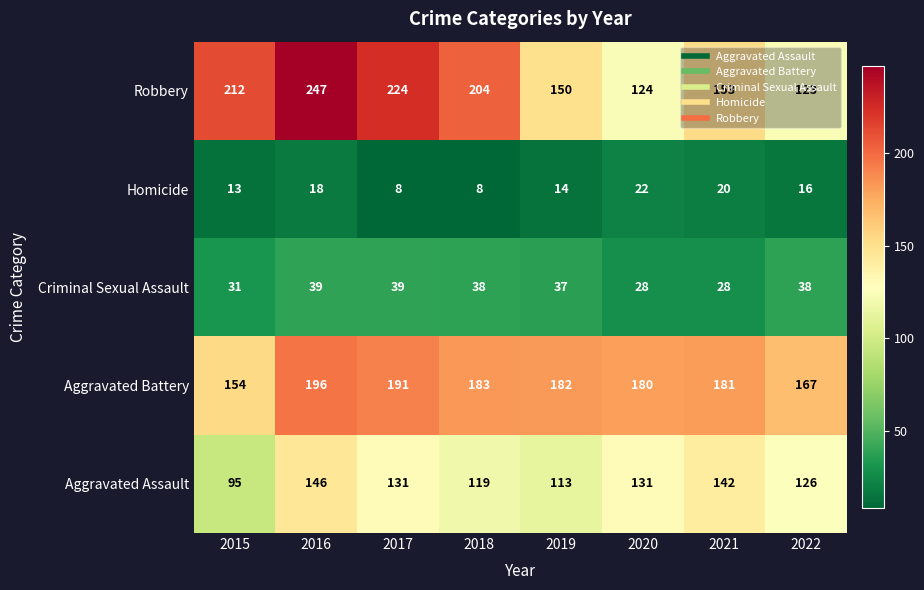

Rank the categories by Robbery value from lowest to highest.

2022, 2020, 2019, 2021, 2018, 2015, 2017, 2016